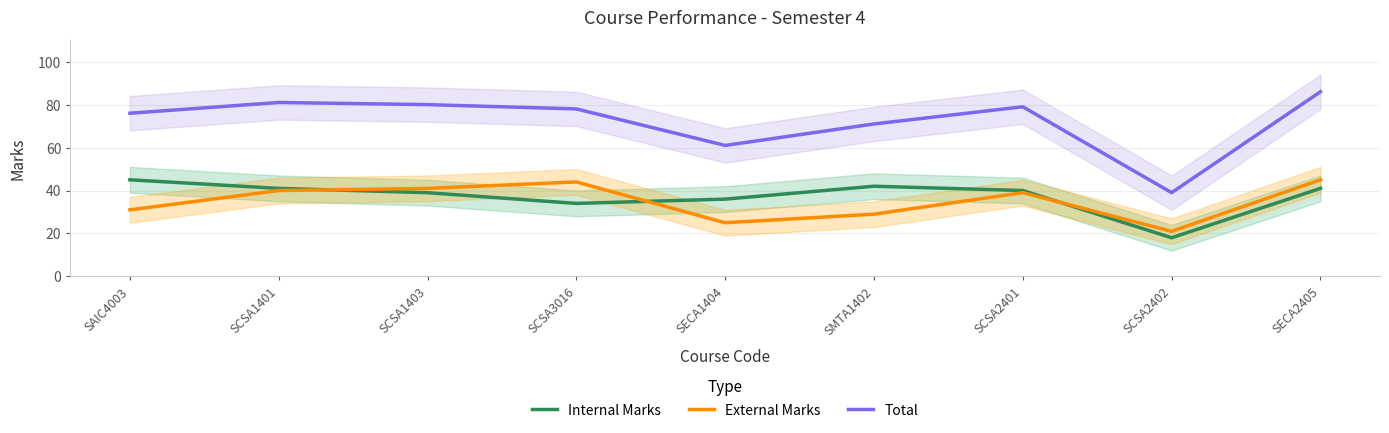

List the labels in order of External Marks value, largest first.

SECA2405, SCSA3016, SCSA1403, SCSA1401, SCSA2401, SAIC4003, SMTA1402, SECA1404, SCSA2402